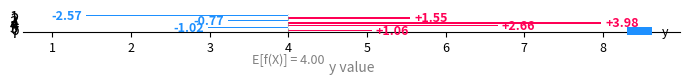

What is the value of the 5th bar from the left?

2.7